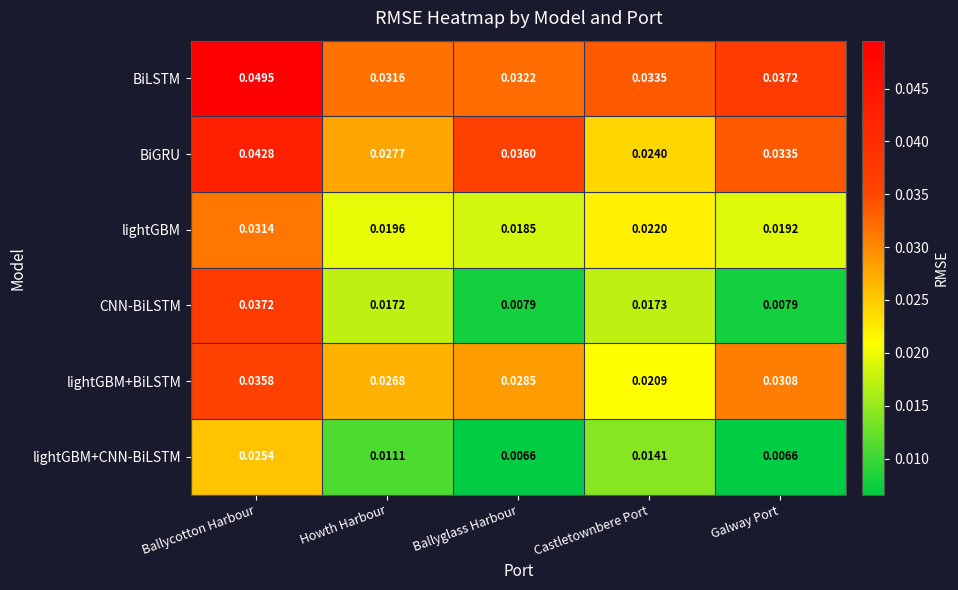

At which label is BiGRU closest to 0?

Castletownbere Port